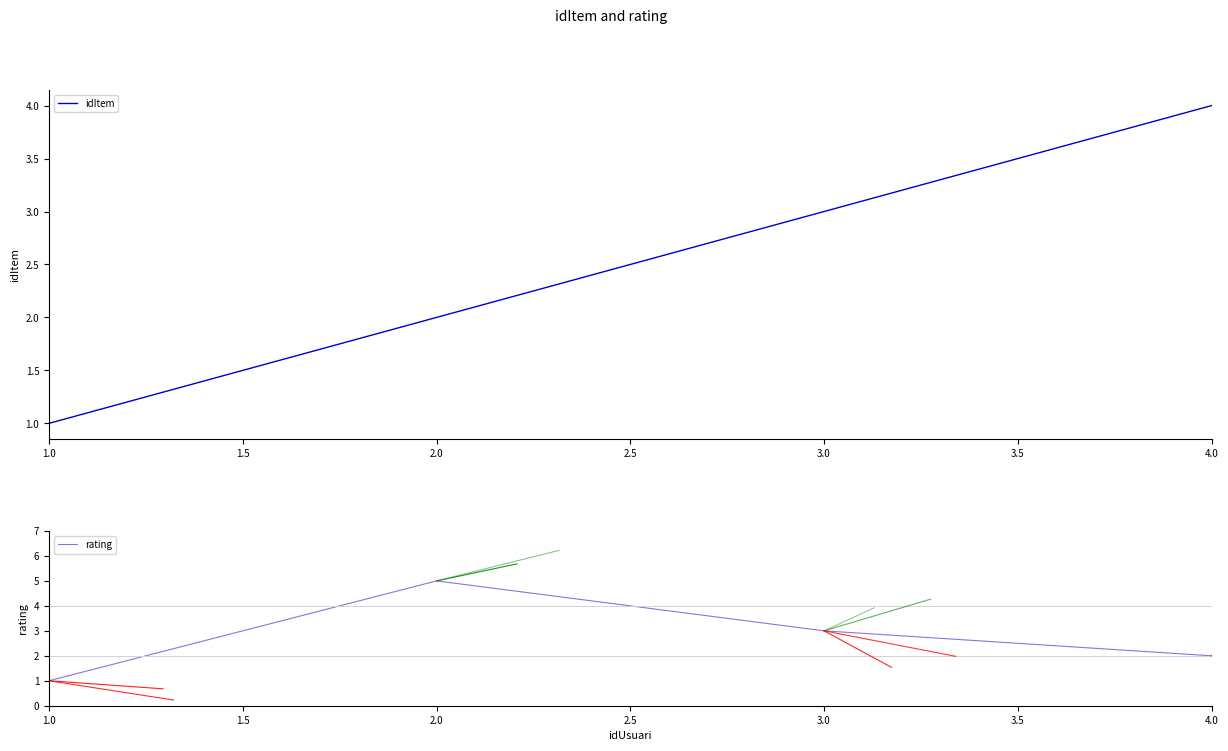

True or false: idItem and rating cross at least once.

False